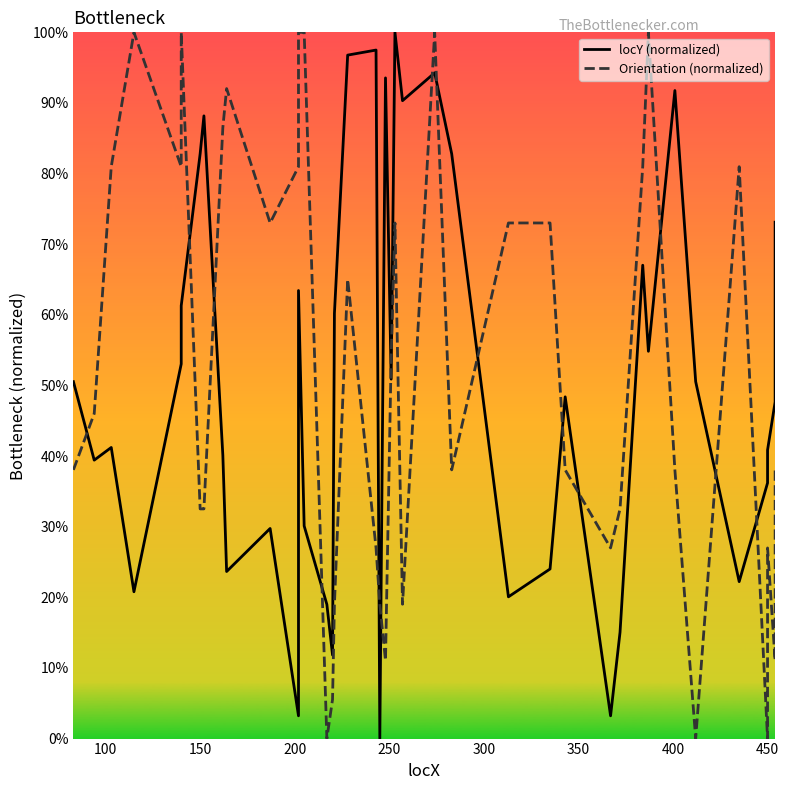

Is the value of Orientation (normalized) at 15 greater than the value of locY (normalized) at 12?

No